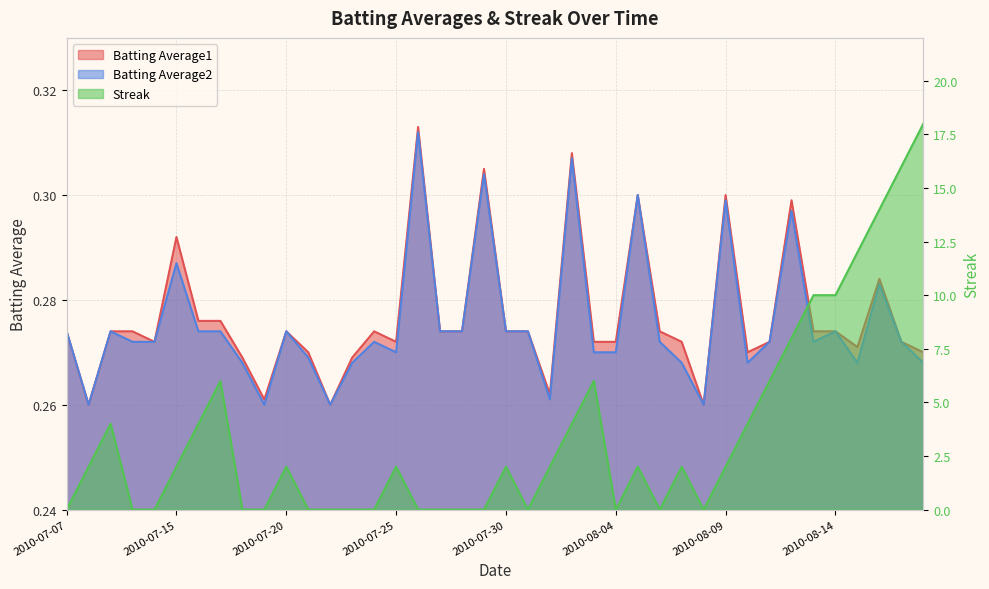

How many Streak values are between 0 and 6?

33